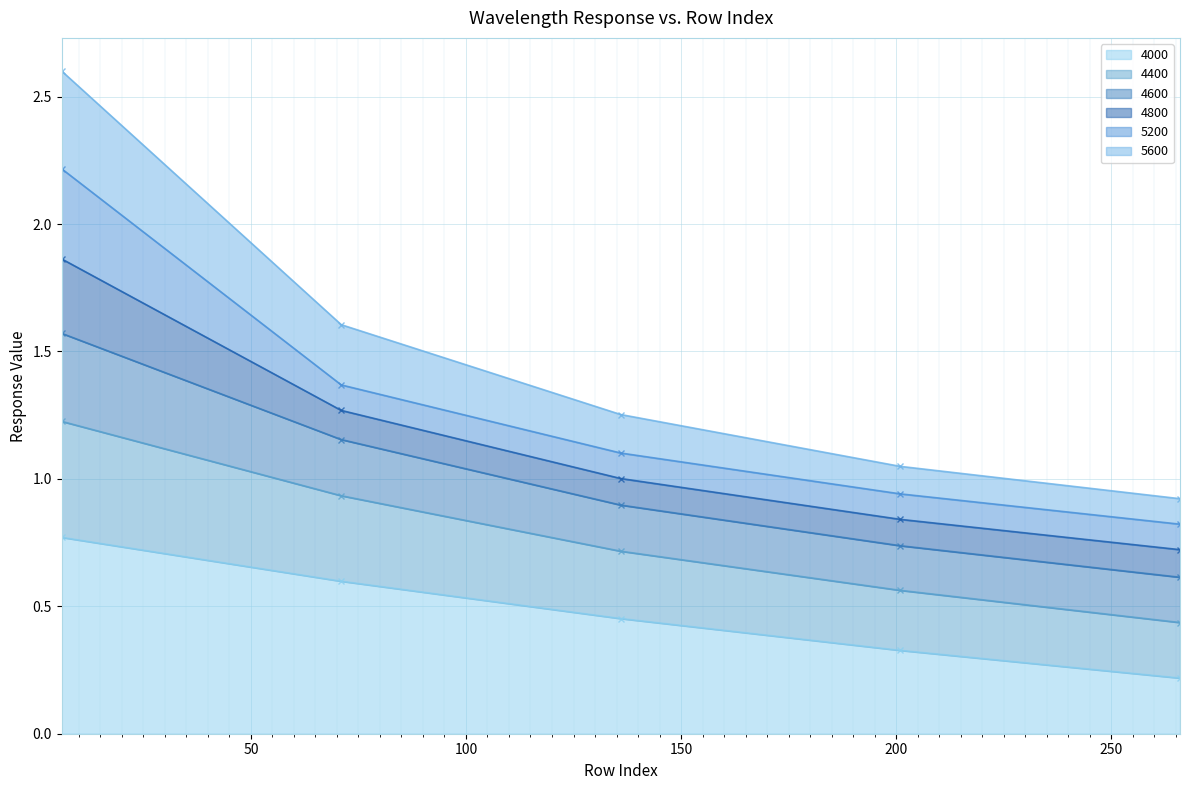

What is the greatest value displayed?

2.6